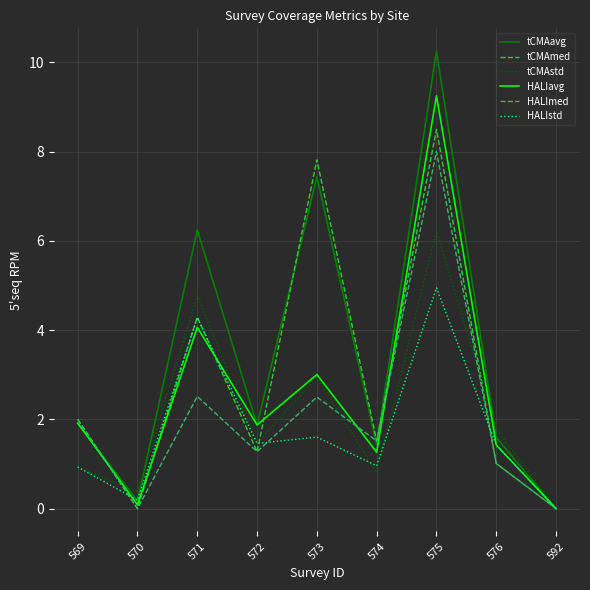

Does the chart display data point markers on the line(s)?

No